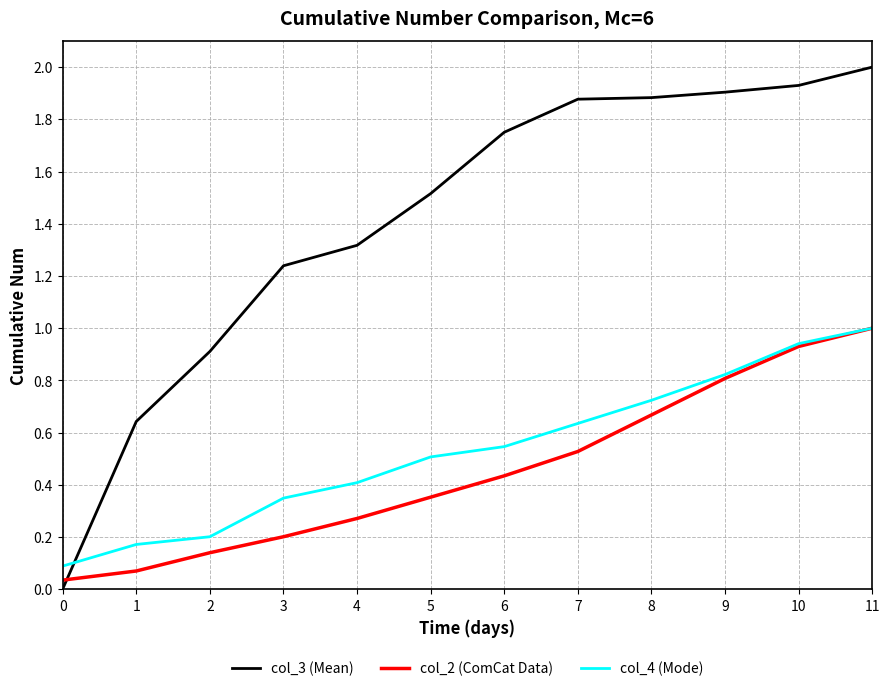

What is the difference between the highest and lowest values at 9?

1.1